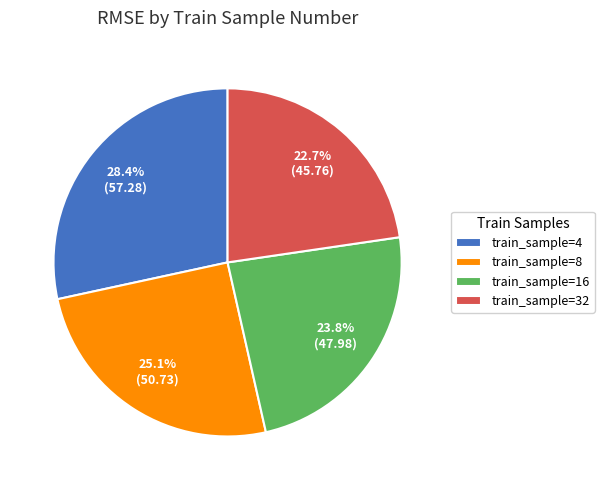

What portion of the pie excludes train_sample=32?

77.3%